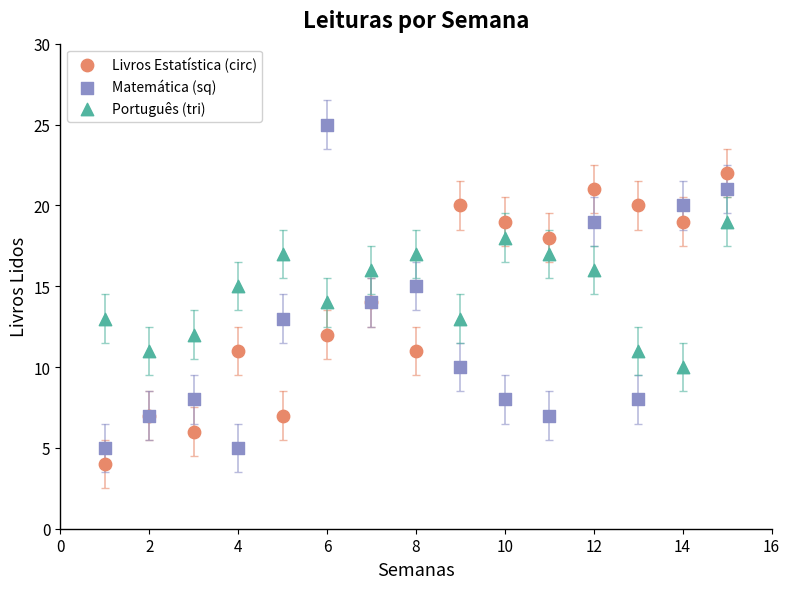

Which series contains the lowest Y value?

Livros Estatística (circ)